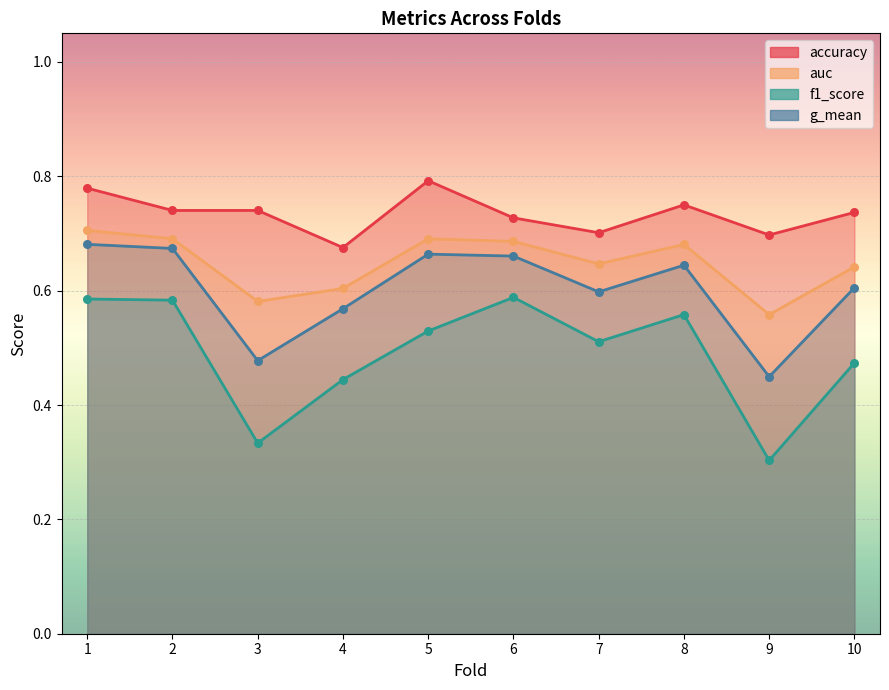

What are all the series names shown in the legend?

accuracy, auc, f1_score, g_mean